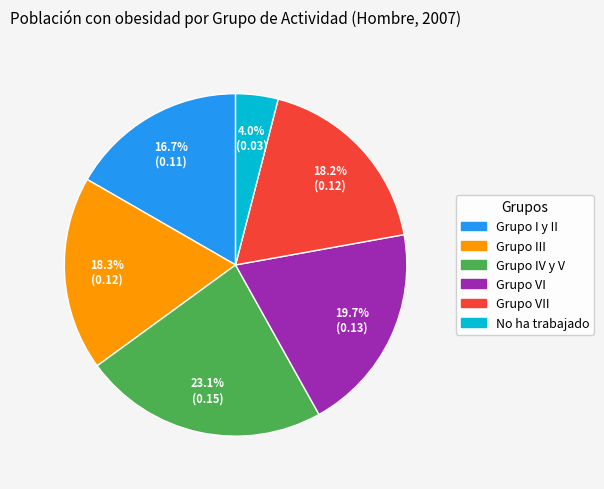

Does any single category account for the majority?

No